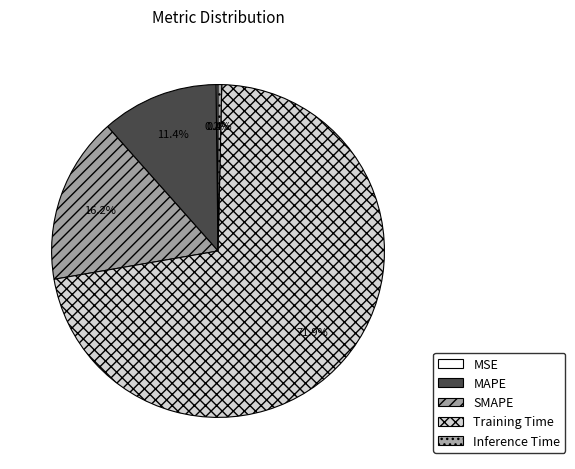

To the nearest percent, what is the average slice percentage?

20%